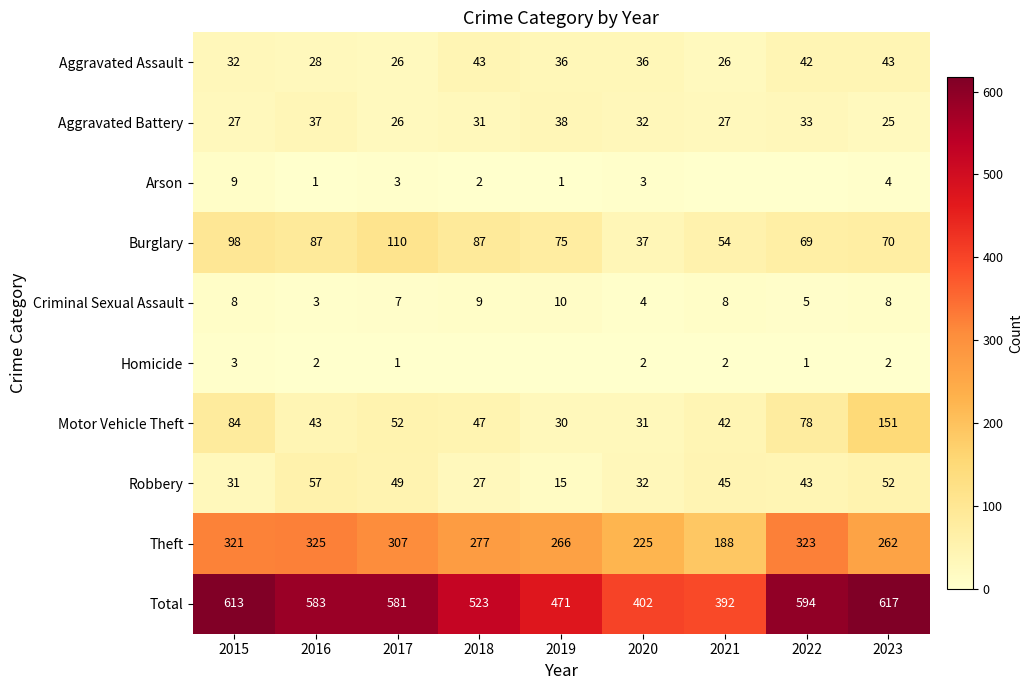

At which label is Aggravated Battery closest to 31?

2018